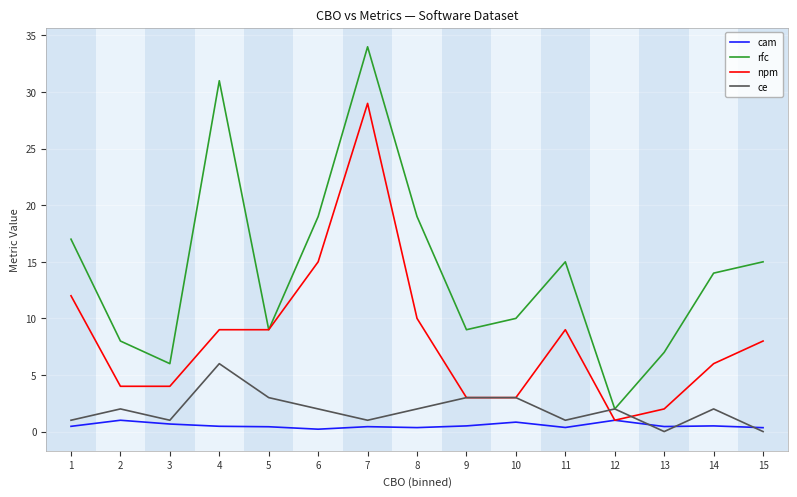

How many categories are shown in the chart?

15